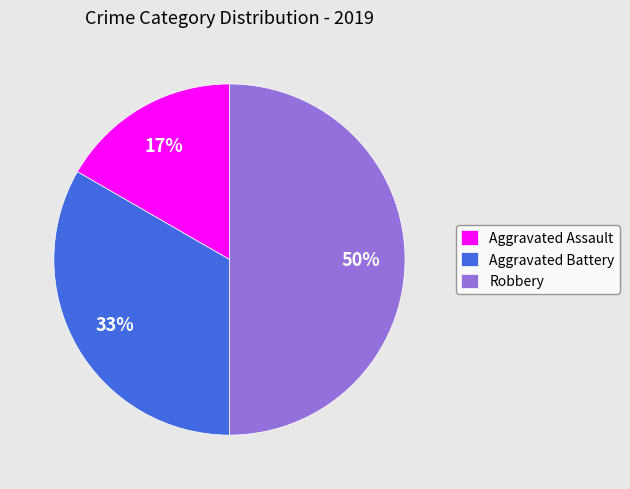

To the nearest percent, what is the average slice percentage?

33%